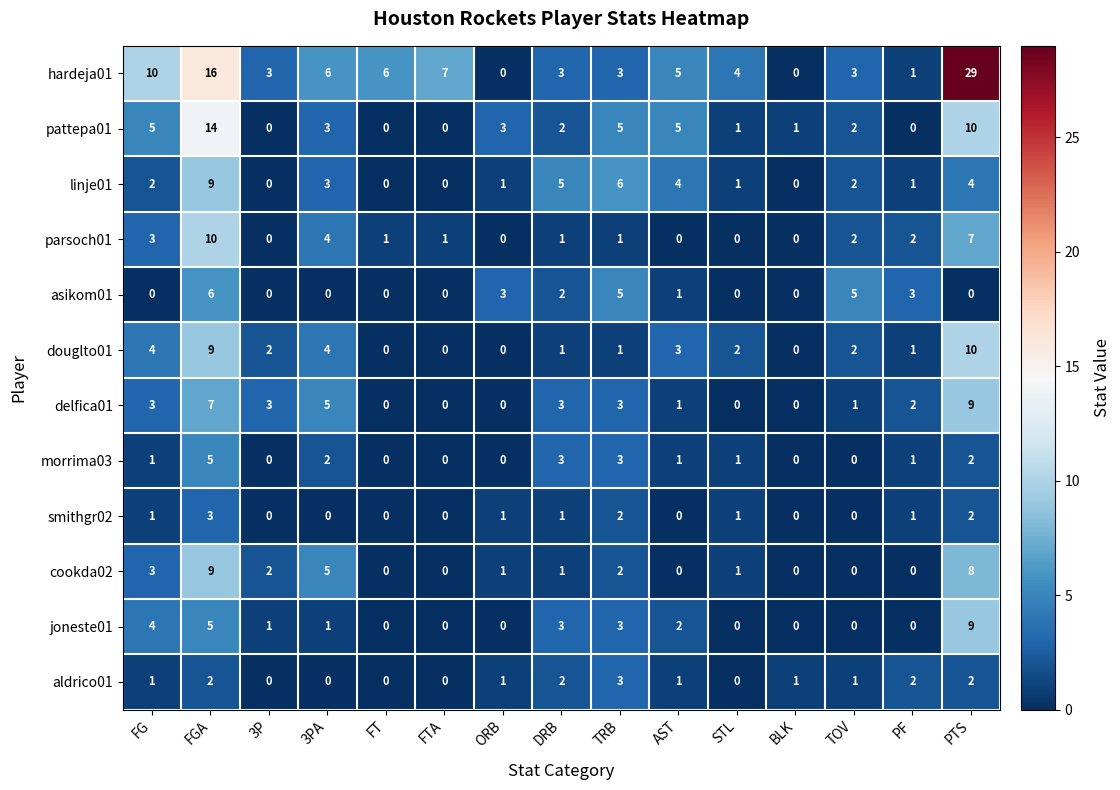

What is the greatest value displayed?

29